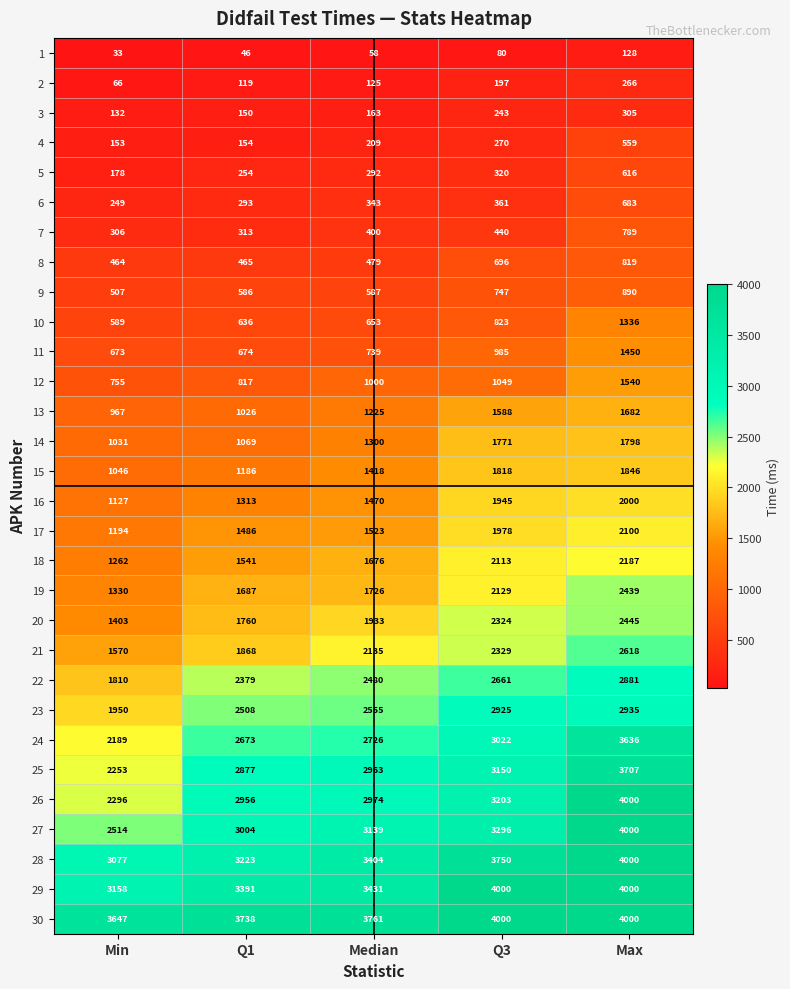

What is the difference between the highest and lowest values at Max?

3872